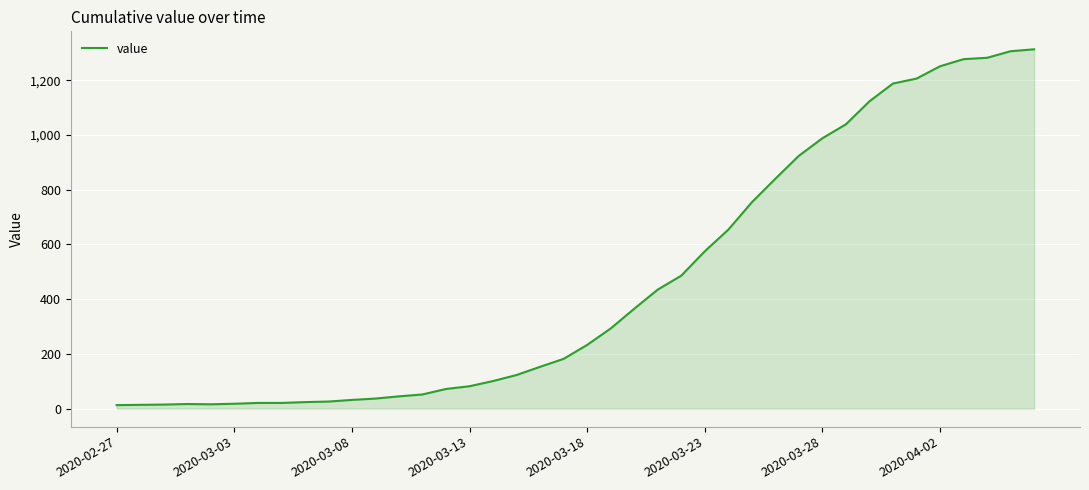

What is the difference between the maximum and minimum values?

1300